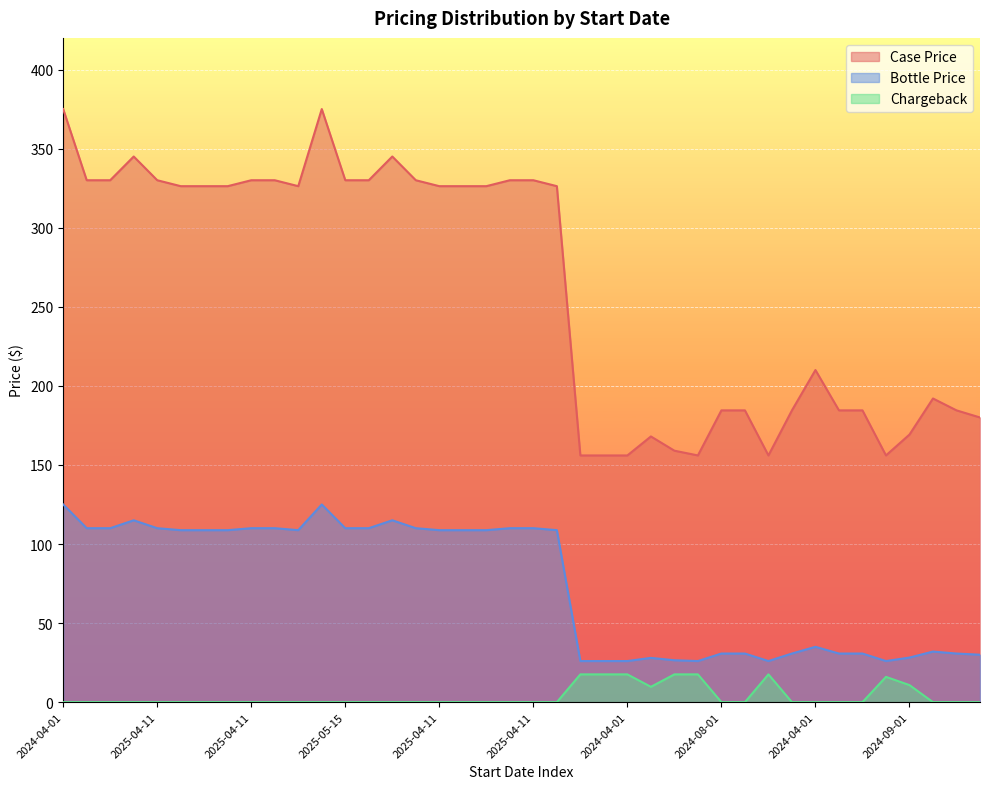

Reading left to right, list all the values displayed in this chart.

Case Price: 375.0	330.0	330.0	345.0	330.0	326.2	326.2	326.2	330.0	330.0	326.2	375.0	330.0	330.0	345.0	330.0	326.2	326.2	326.2	330.0	330.0	326.2	156.0	156.0	156.0	168.0	159.0	156.0	184.5	184.5	156.0	184.5	210.0	184.5	184.5	156.0	169.2	192.0	184.5	180.0
Bottle Price: 125.0	110.0	110.0	115.0	110.0	108.8	108.8	108.8	110.0	110.0	108.8	125.0	110.0	110.0	115.0	110.0	108.8	108.8	108.8	110.0	110.0	108.8	26.0	26.0	26.0	28.0	26.5	26.0	30.8	30.8	26.0	30.8	35.0	30.8	30.8	26.0	28.2	32.0	30.8	30.0
Chargeback: 0.0	0.0	0.0	0.0	0.0	0.0	0.0	0.0	0.0	0.0	0.0	0.0	0.0	0.0	0.0	0.0	0.0	0.0	0.0	0.0	0.0	0.0	17.6	17.6	17.6	9.7	17.6	17.6	0.0	0.0	17.6	0.0	0.0	0.0	0.0	16.0	10.8	0.0	0.0	0.0